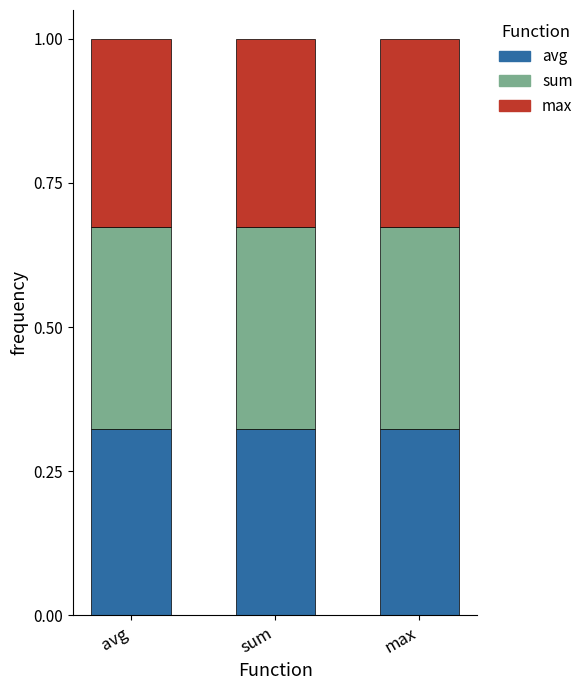

What is the total value across all series at avg?

1.0